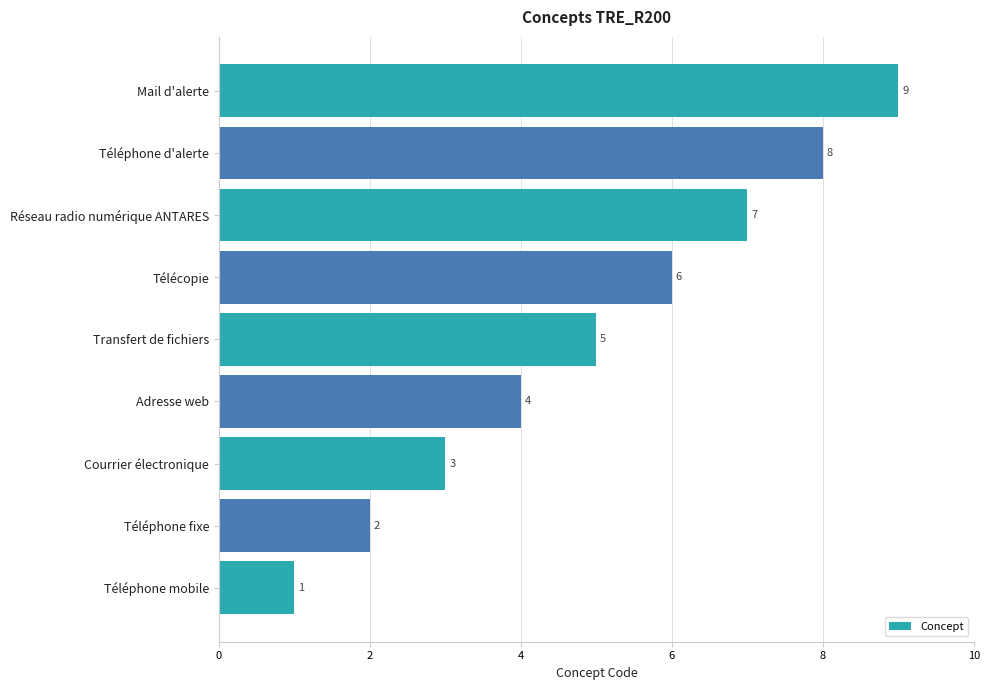

The value at Télécopie is 6. True or false?

True